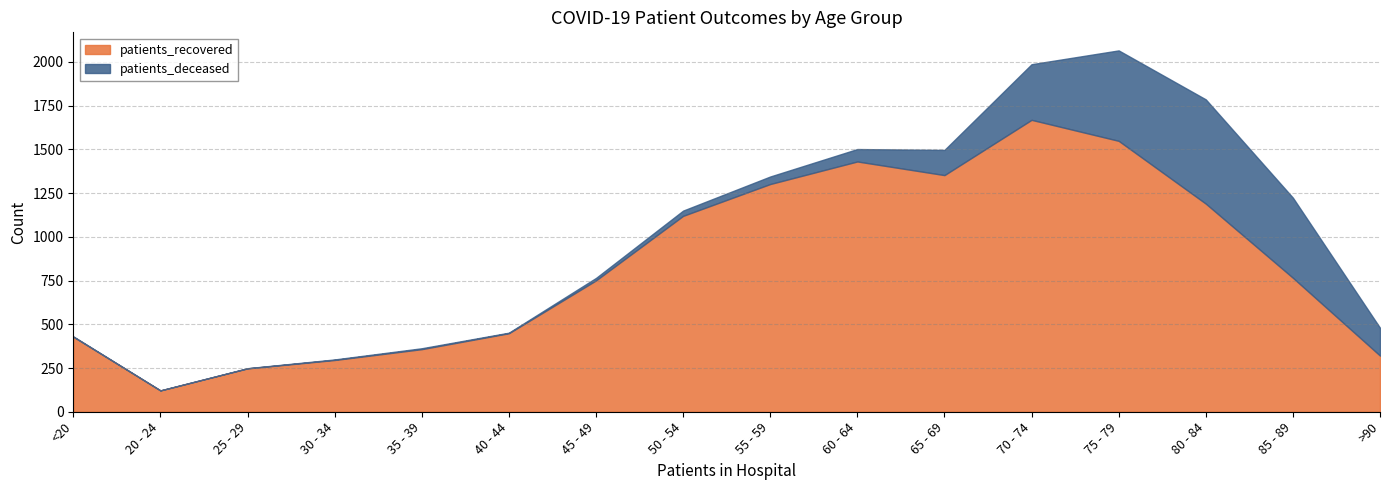

At how many categories does at least one series exceed 1081?

7